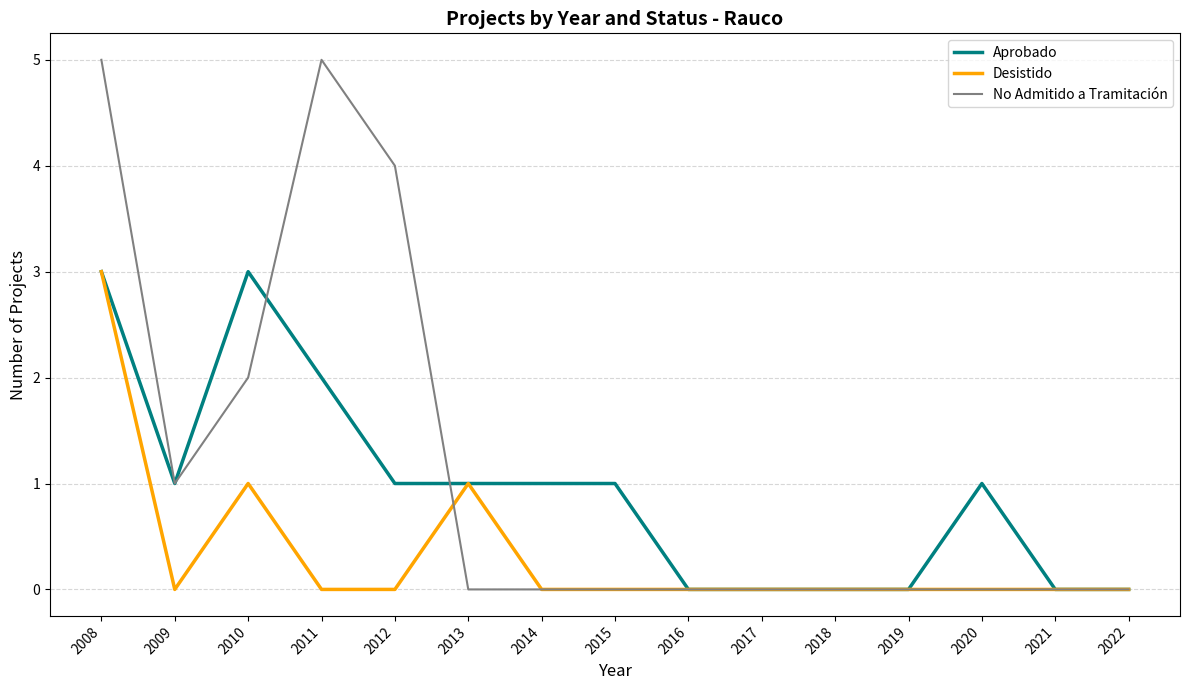

The value of No Admitido a Tramitación at 2018 is 0. True or false?

True